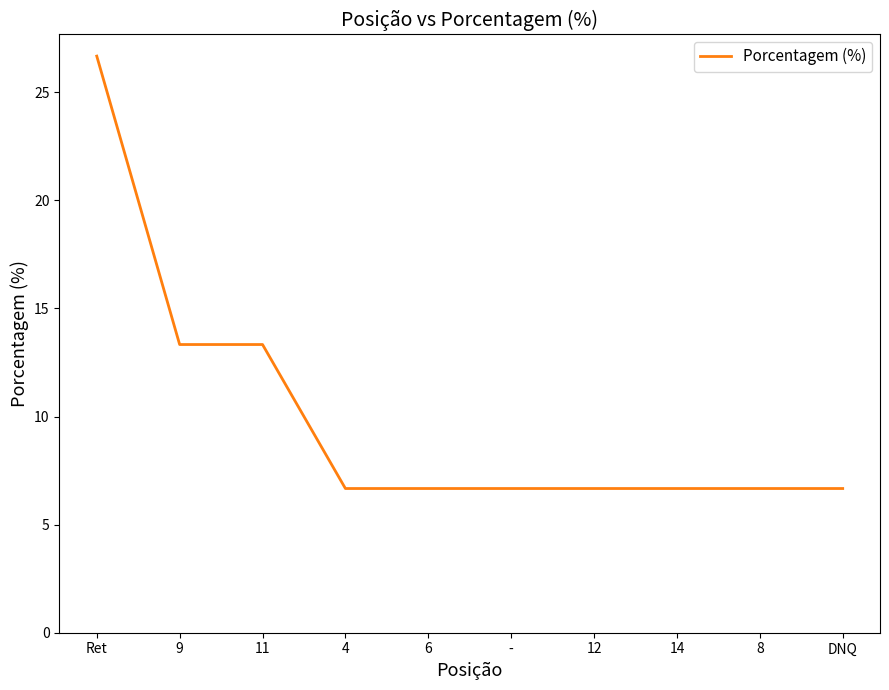

What is the ratio of the value at 11 to the value at -?

2.0